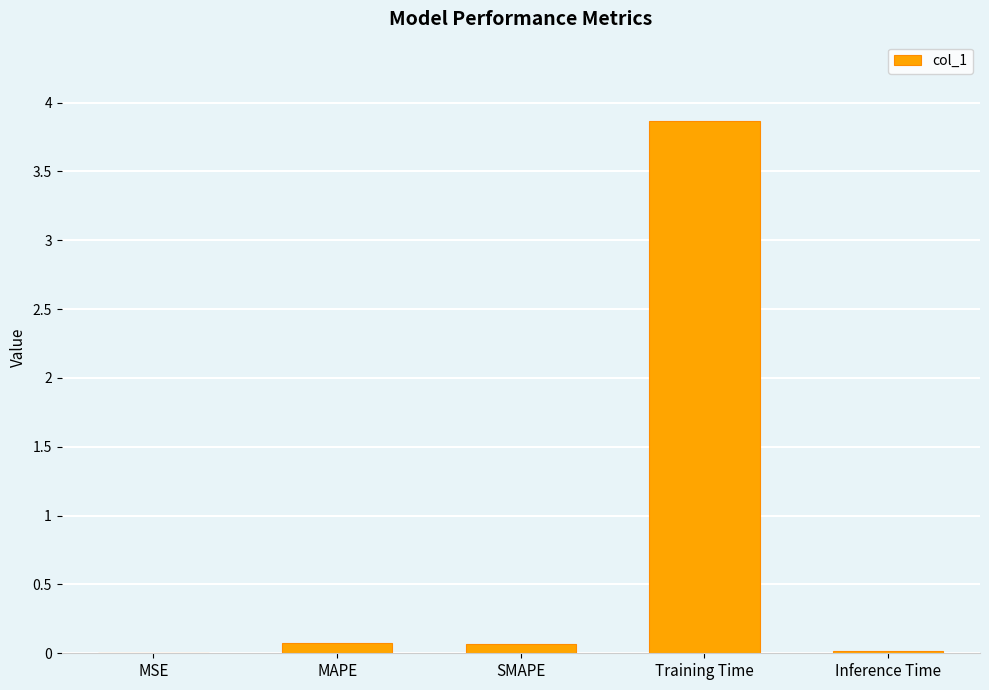

What is the maximum value shown in the chart?

3.9